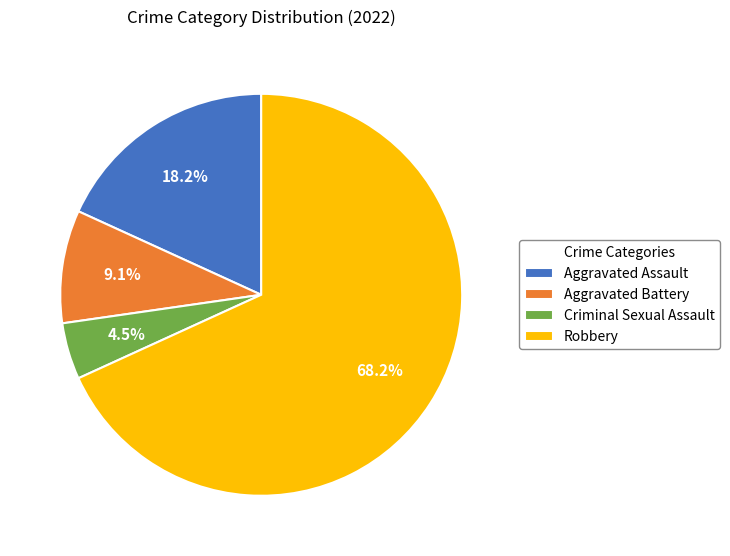

Is it true that Robbery is 68% of the pie?

True